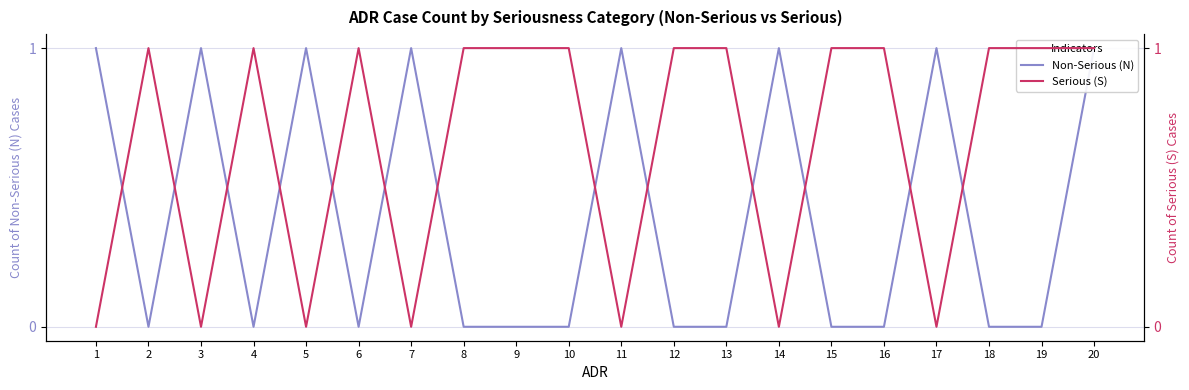

How many lines are shown in the chart?

2